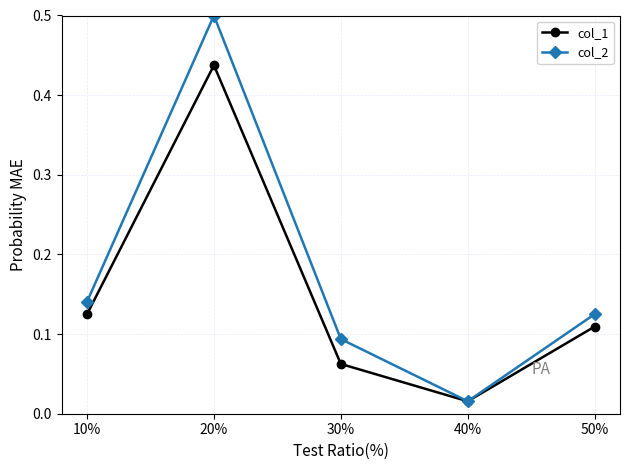

The value of col_2 at 50% is 0.0. True or false?

False